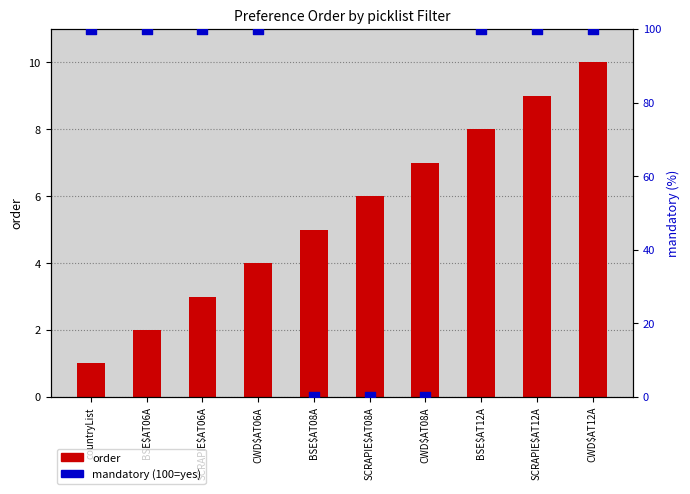

Is the value of mandatory (100=yes) at SCRAPIE$AT12A greater than the value of order at CWD$AT08A?

Yes